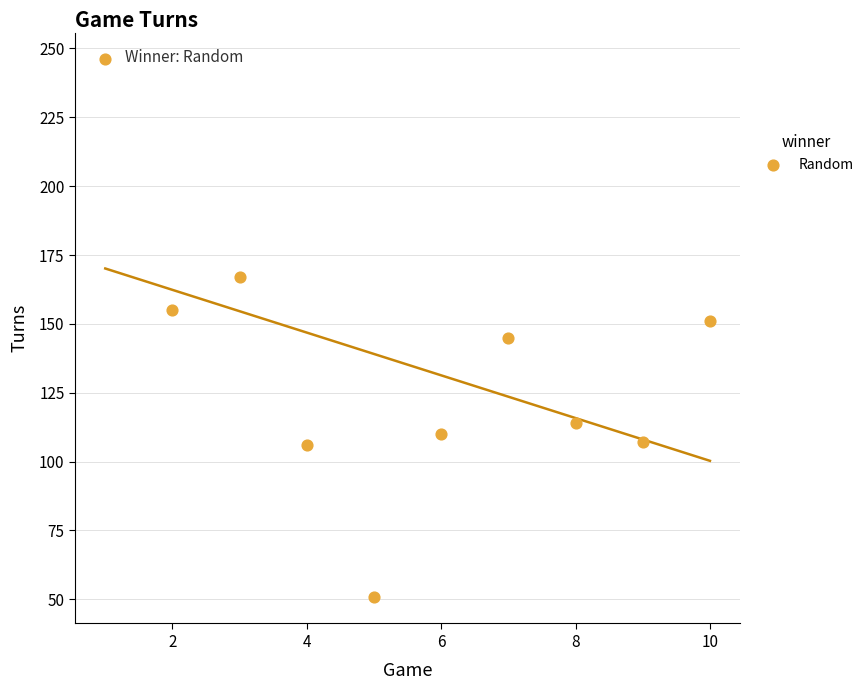

What is the range of X values (max minus min)?

9